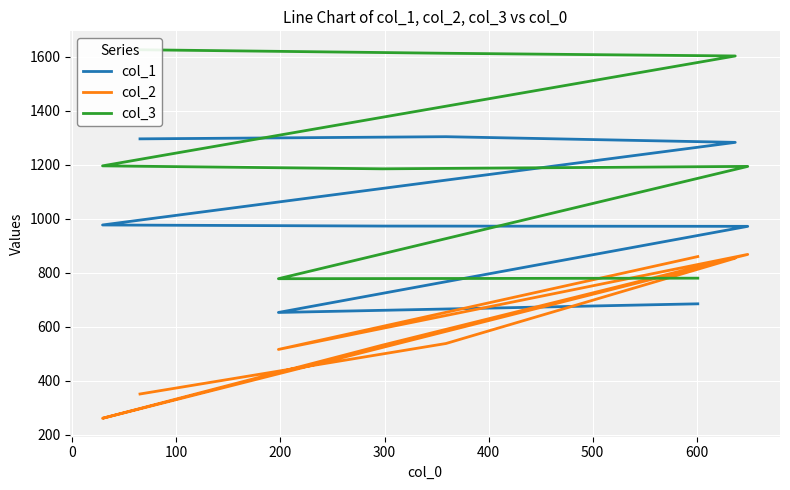

What is the label of the 8th point from the left?

600